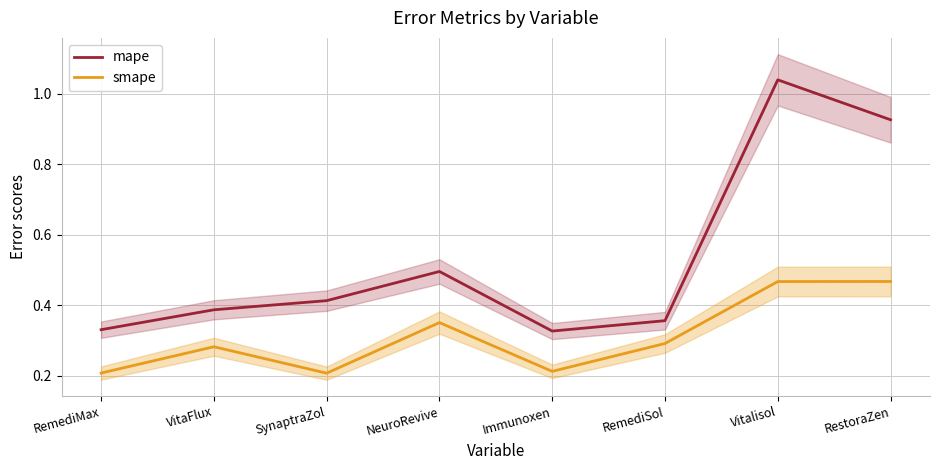

What is the value of the smape point at the 7th from the left?

0.5